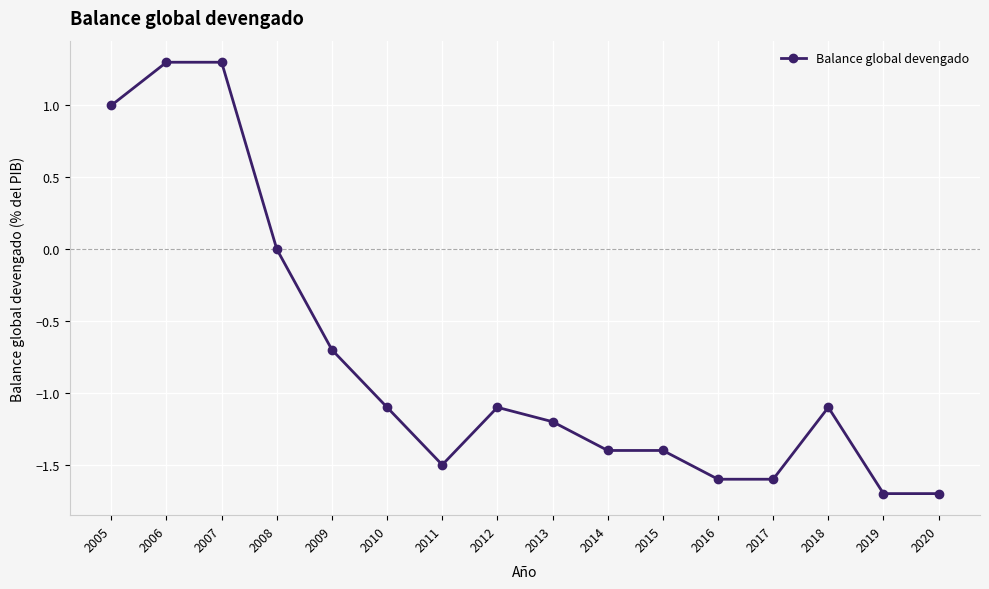

What is the smallest value displayed?

-1.7